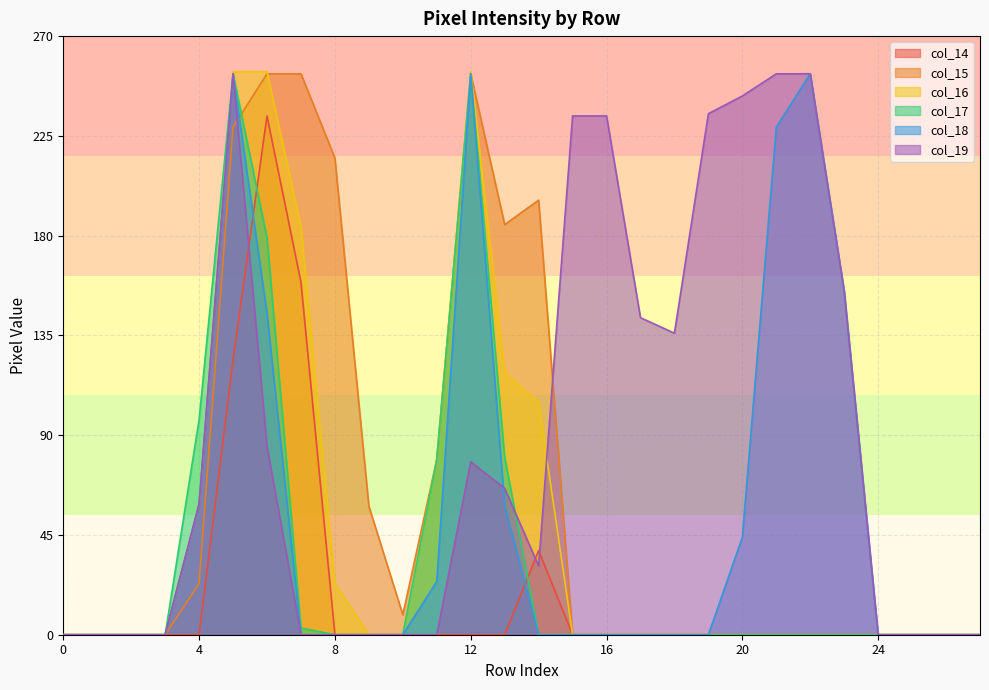

The col_15 series shows -161 at 17. True or false?

False